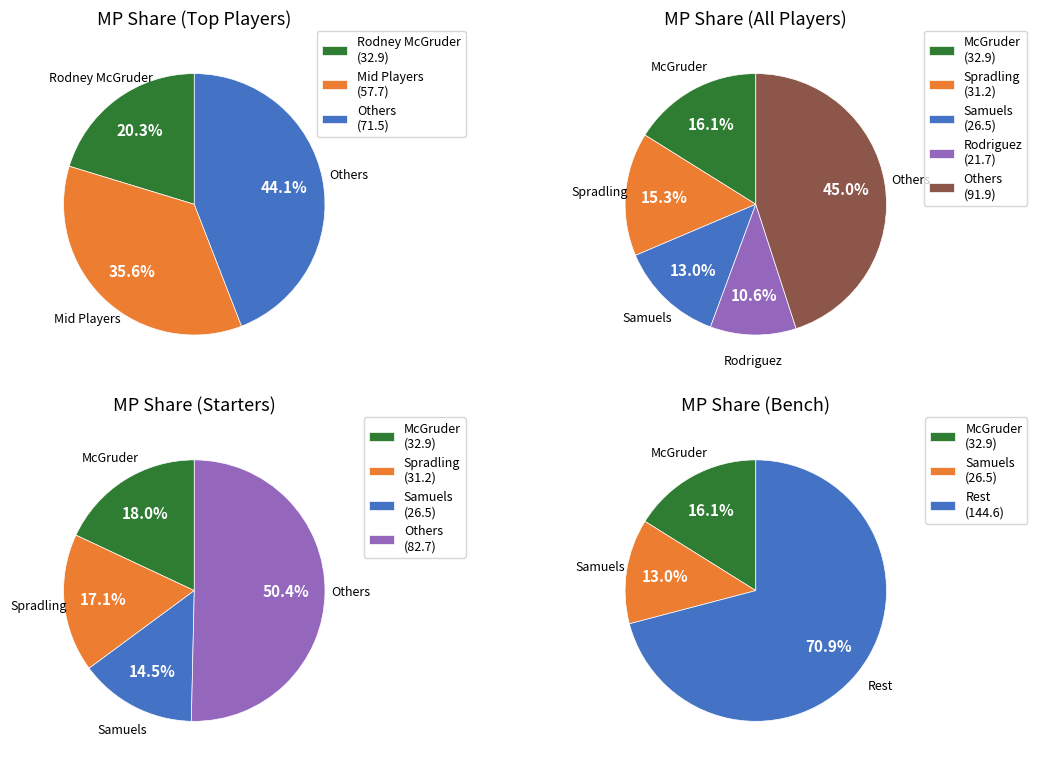

To the nearest percent, what is the difference between the Angel Rodriguez and Rodney McGruder slice percentages?

5%